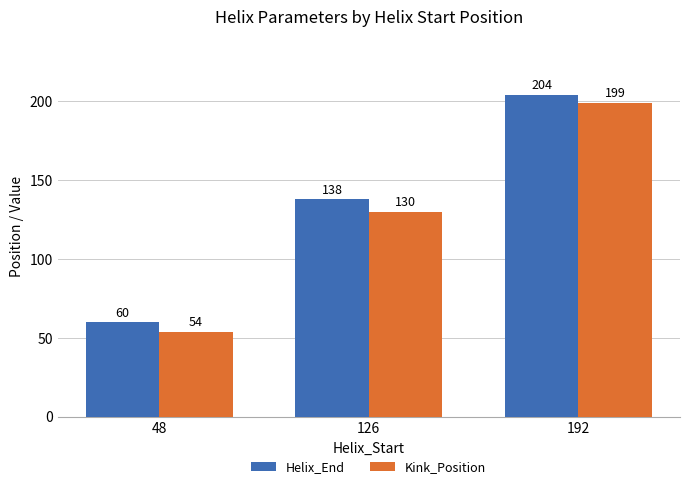

What is the value of the Helix_End bar at the 1st from the left?

60